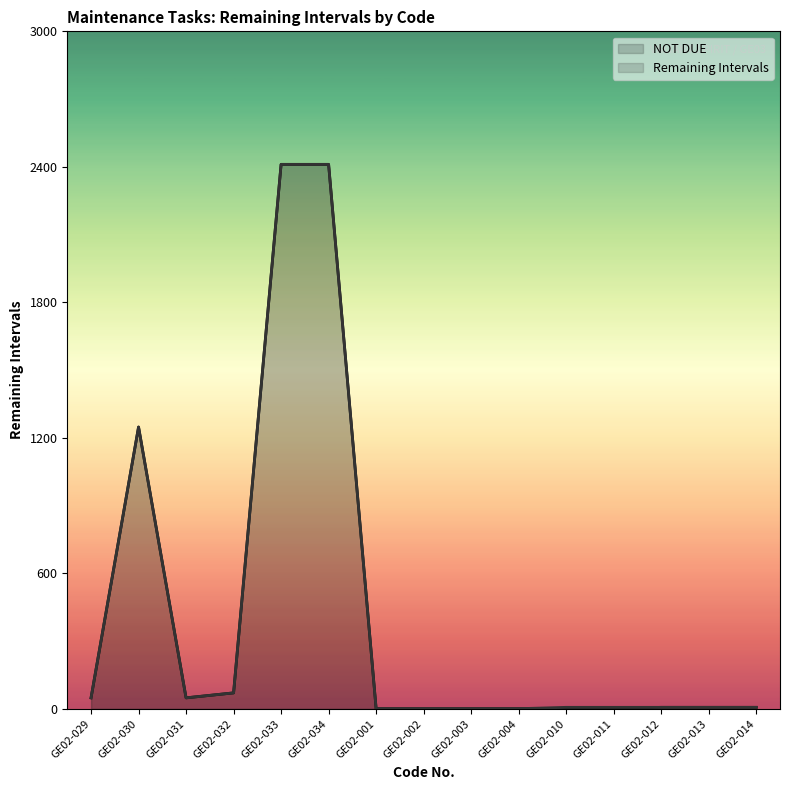

True or false: Remaining Intervals has a value of 3227 at GE02-033.

False